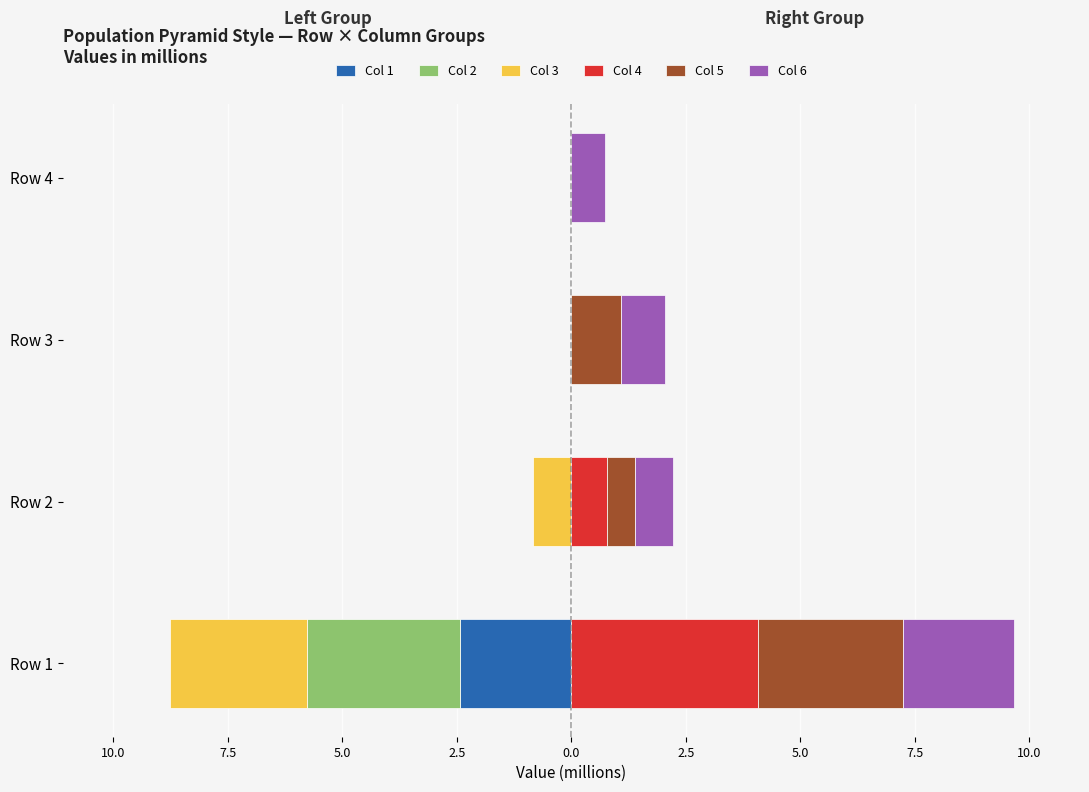

How many groups of bars are there?

4